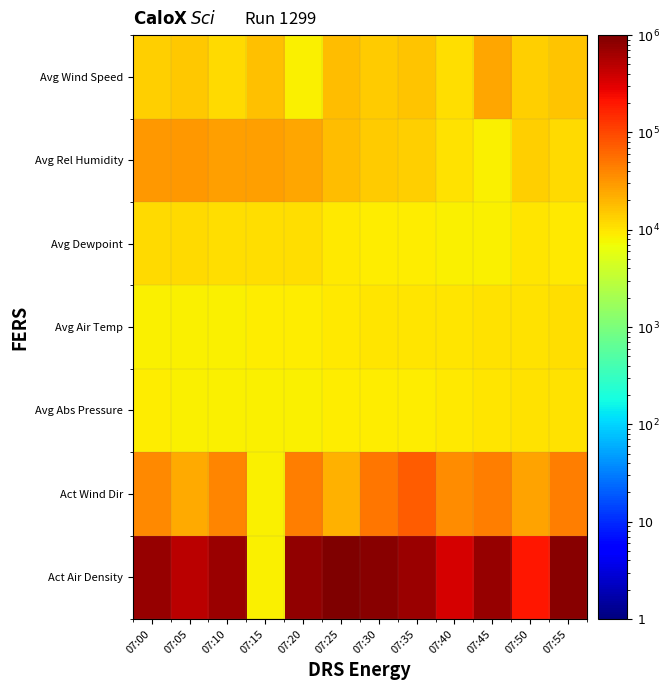

Which has a higher value, 07:35 or 07:40?

07:35